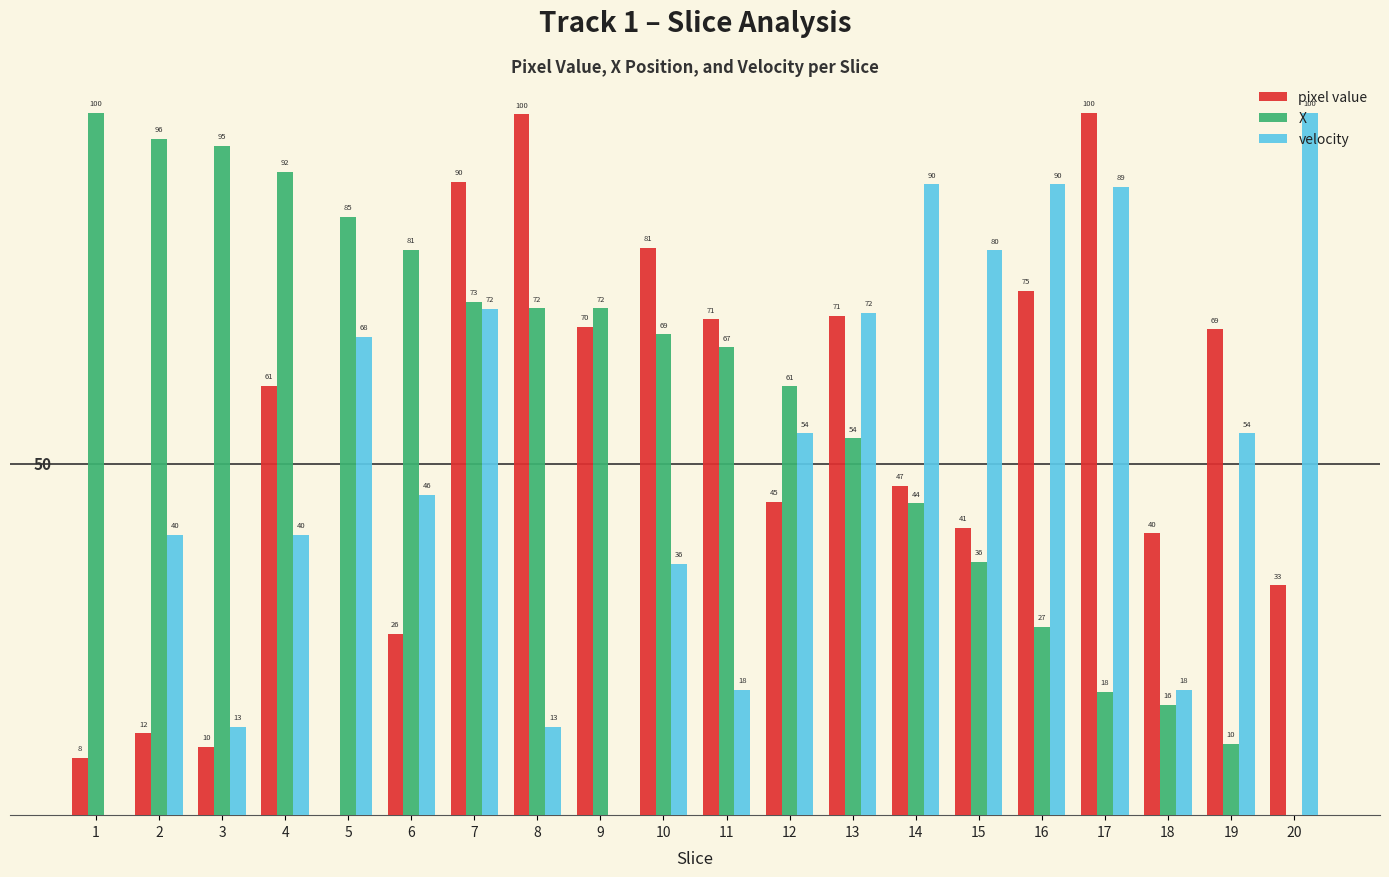

Is the value of pixel value at 20 greater than the value of X at 7?

No